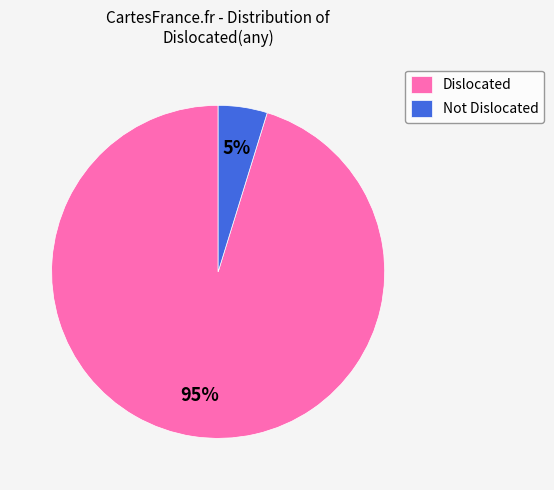

To the nearest percent, what is the average slice percentage?

50%